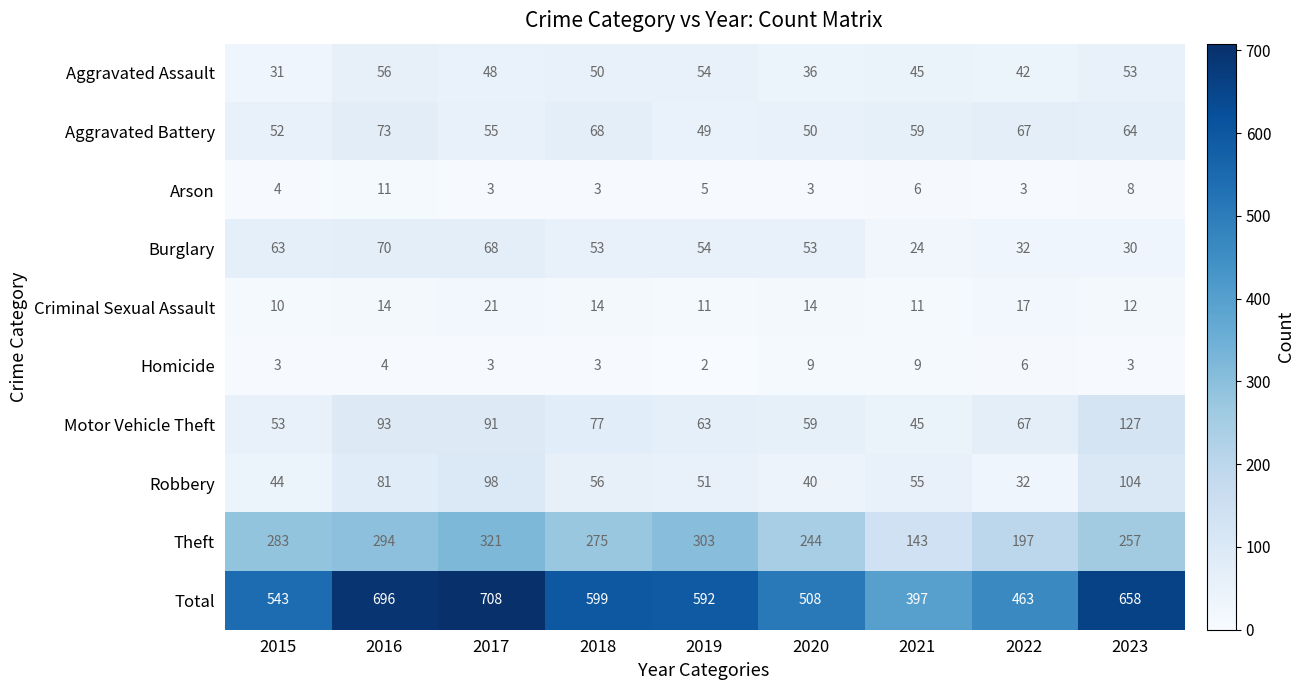

List the labels in order of Motor Vehicle Theft value, largest first.

2023, 2016, 2017, 2018, 2022, 2019, 2020, 2015, 2021